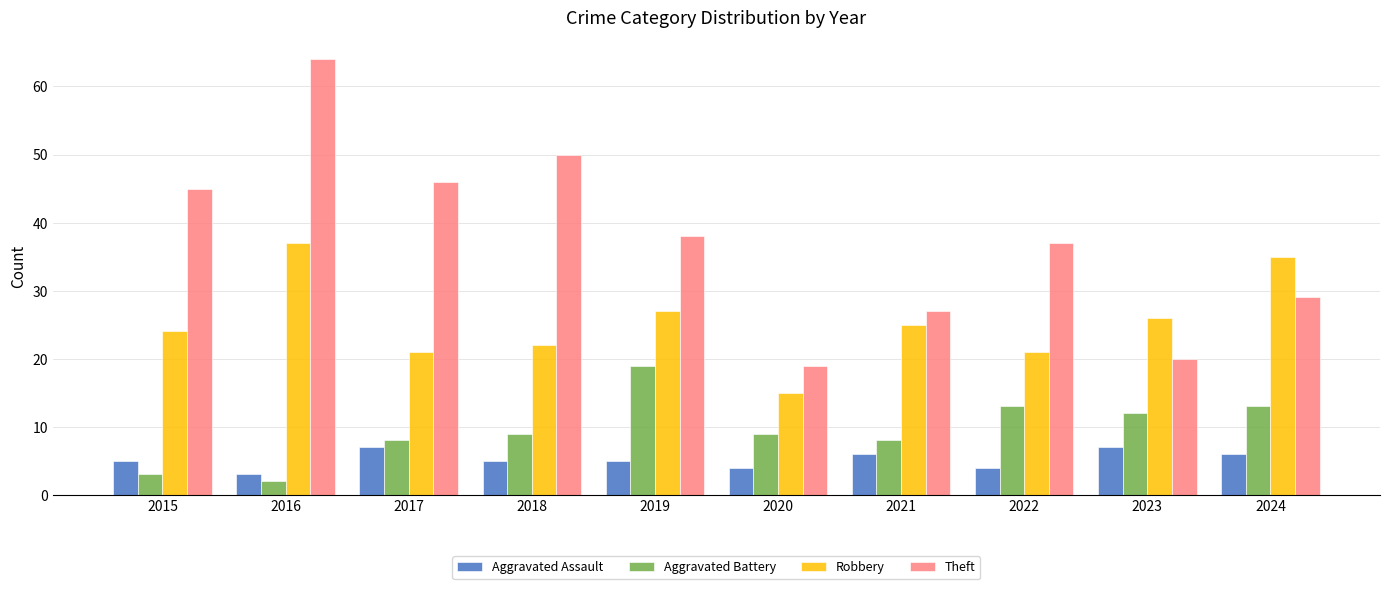

What is the difference between the Aggravated Assault values at 2017 and 2020?

3